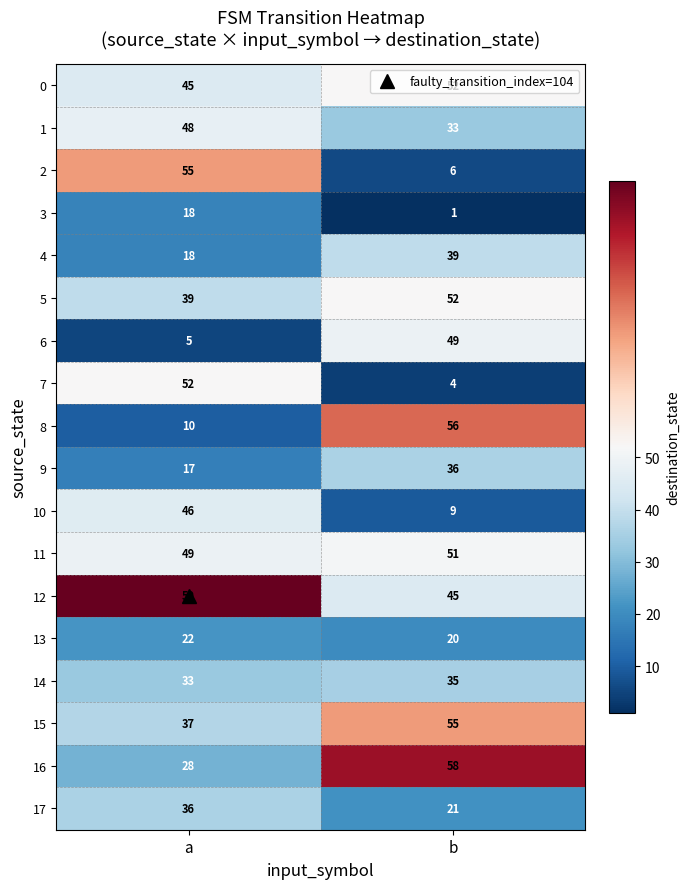

The value of 0 at a is 78. True or false?

False